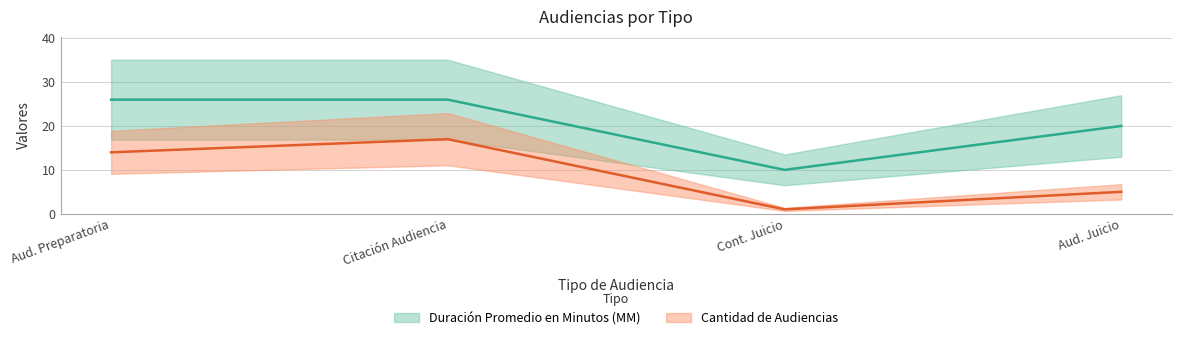

The Duración Promedio en Minutos (MM) series shows 20 at Aud. Juicio. True or false?

True